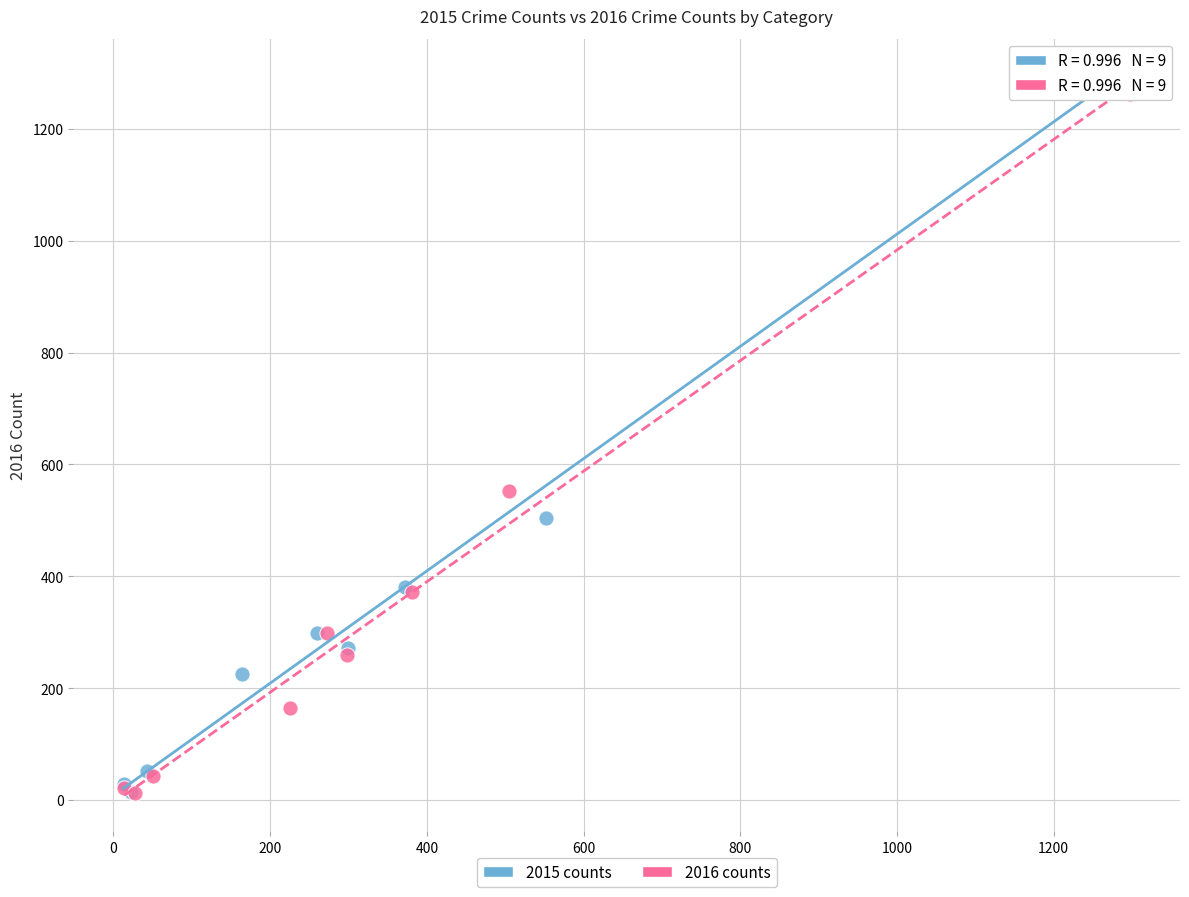

Which series has the largest Y range (max minus min)?

2015 counts